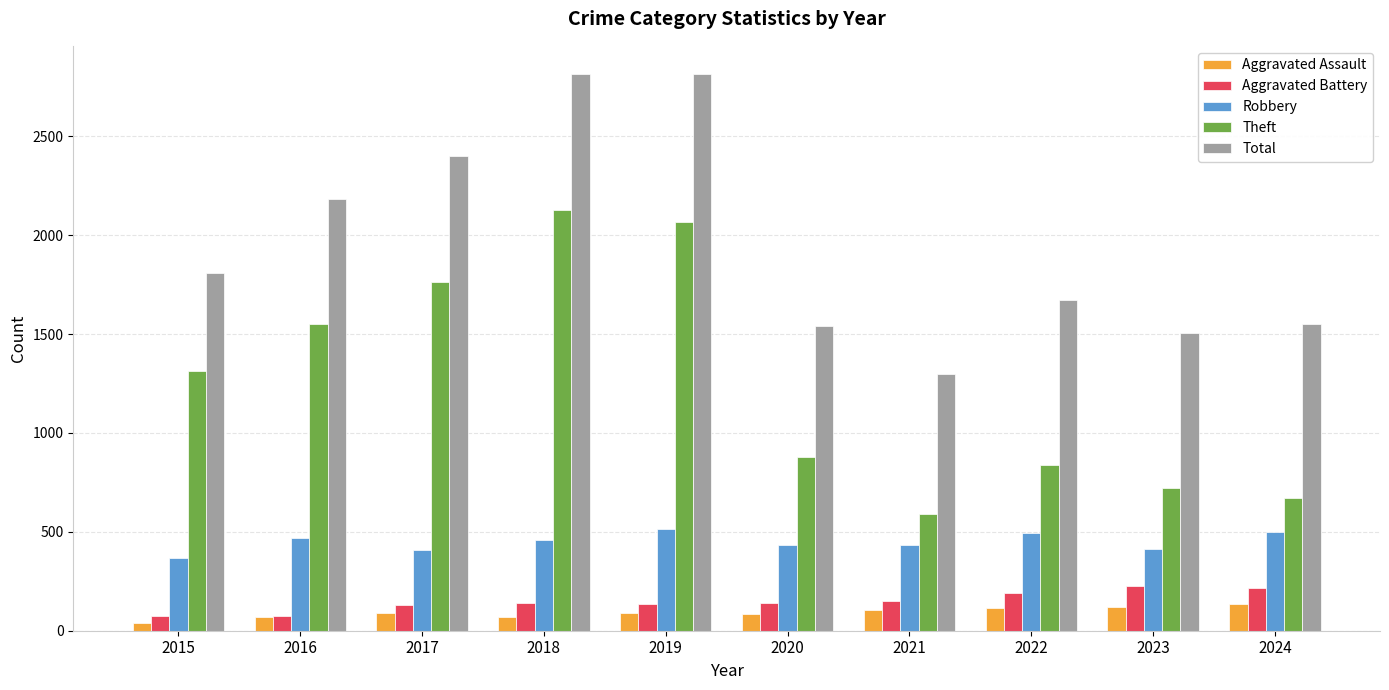

Which series has the largest total across all categories?

Total